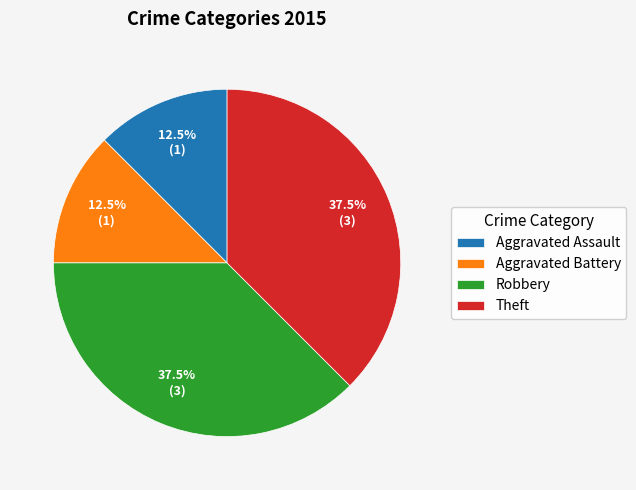

Do Aggravated Assault and Aggravated Battery together represent more than half of the pie?

No